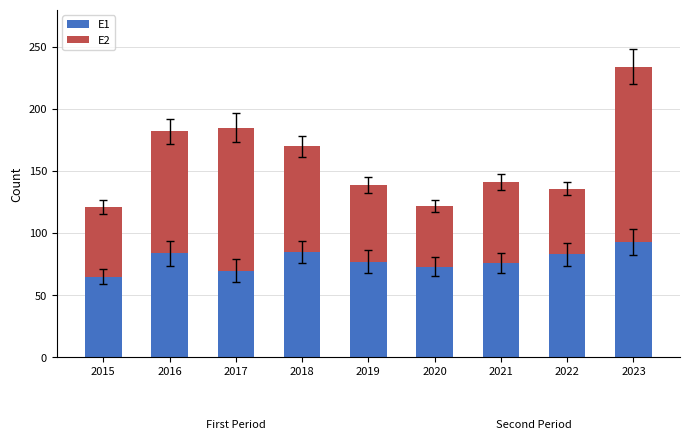

What is the difference between the second highest and minimum values in the E1 series?

20